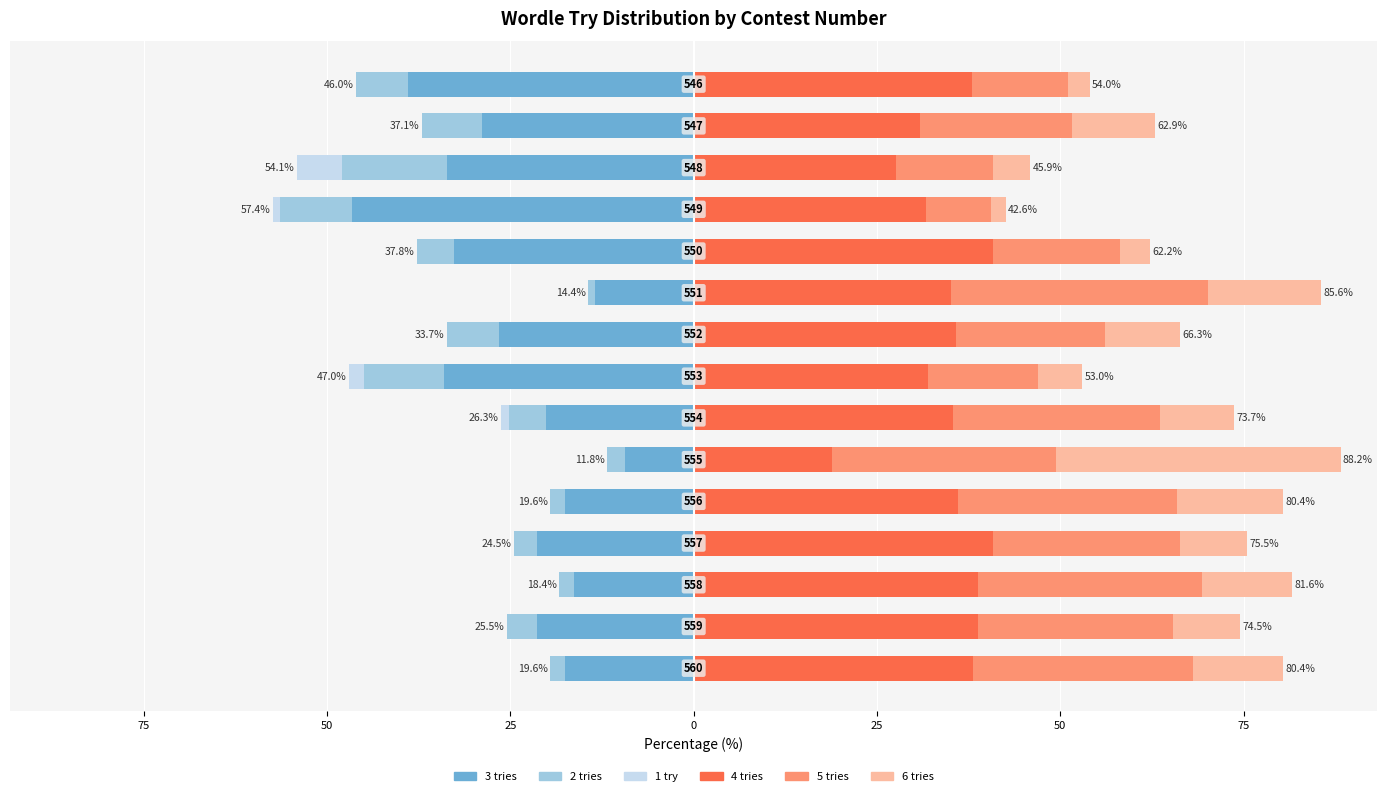

Count the 1 try values in the range 0 to 1.

11